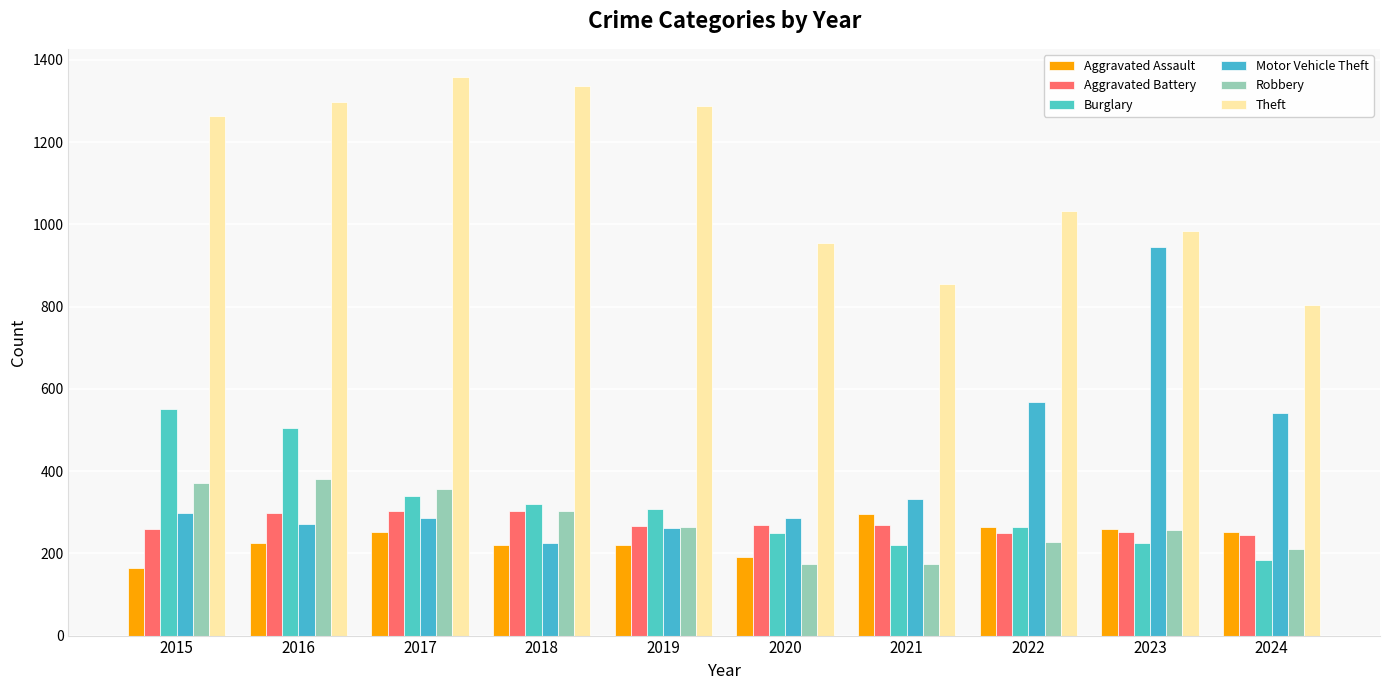

What are all the series names shown in the legend?

Aggravated Assault, Aggravated Battery, Burglary, Motor Vehicle Theft, Robbery, Theft